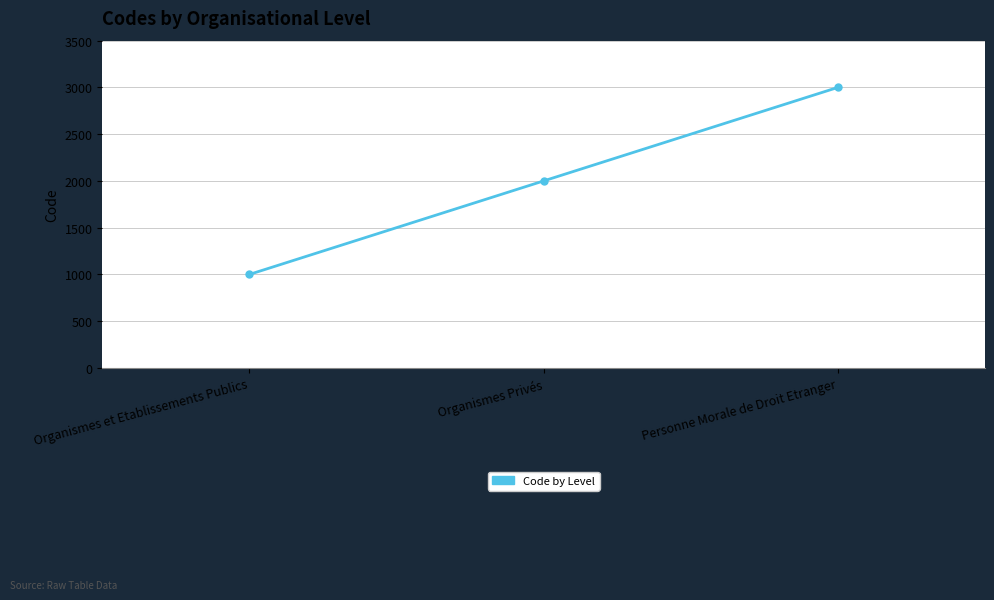

What is the minimum value shown in the chart?

1000